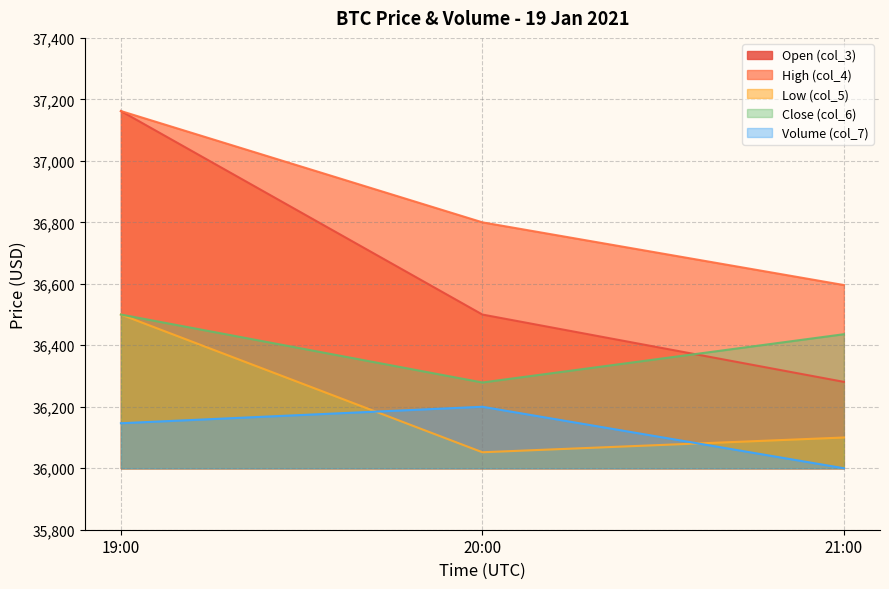

What is the label of the 1st point from the left?

19:00